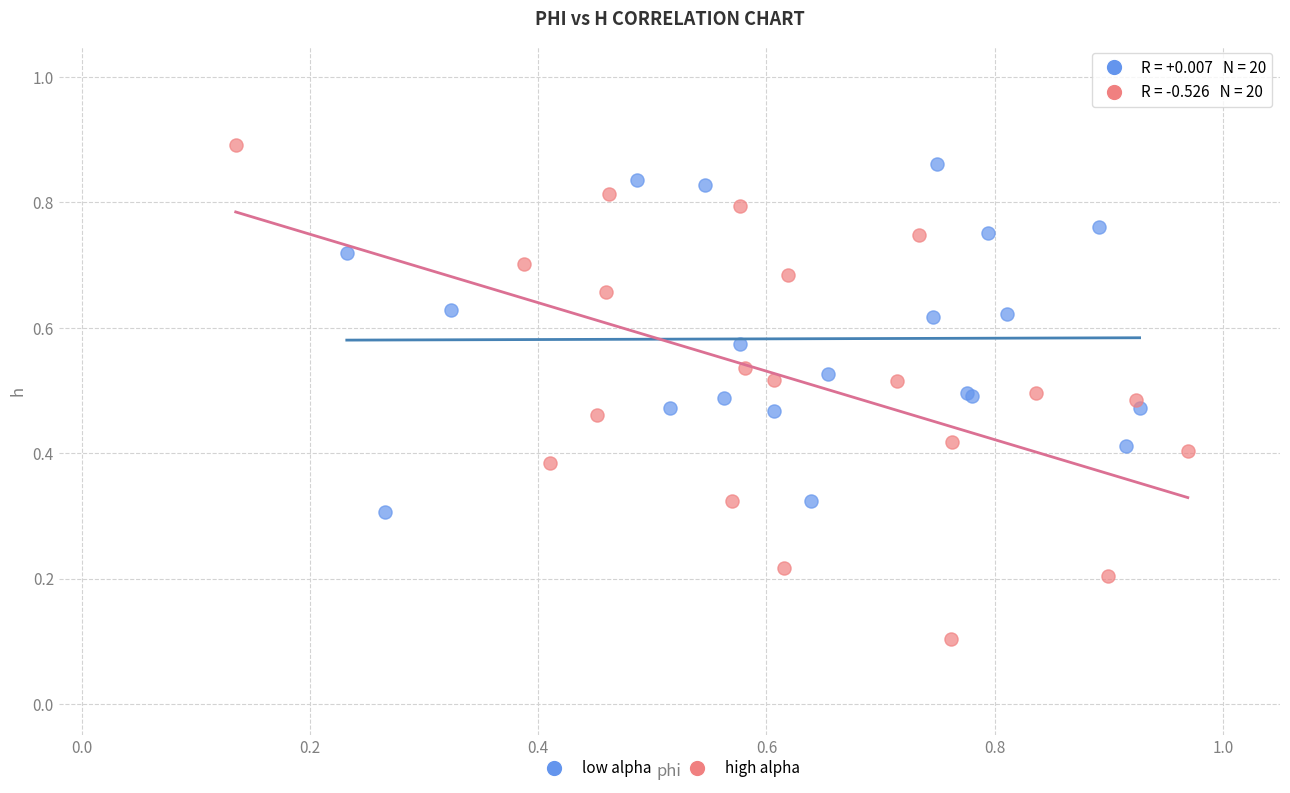

Which series has the largest Y range (max minus min)?

high alpha